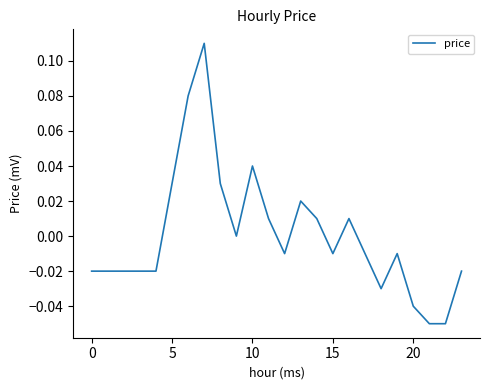

Does the chart have visible grid lines?

No